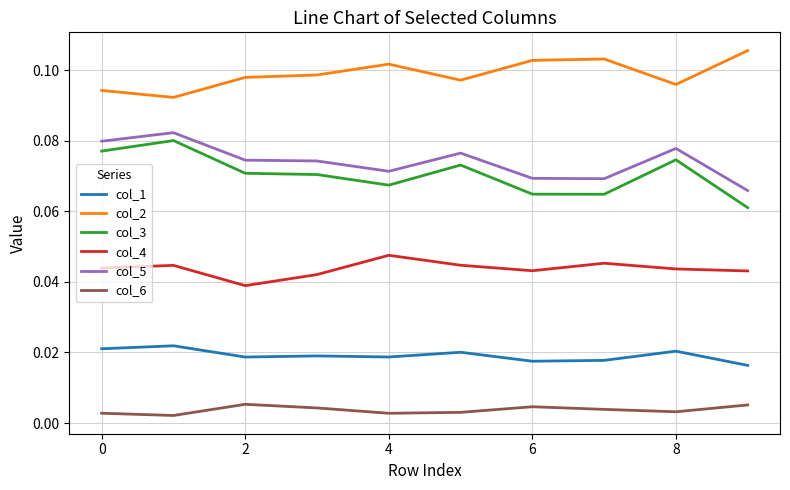

True or false: col_2 and col_5 cross at least once.

False